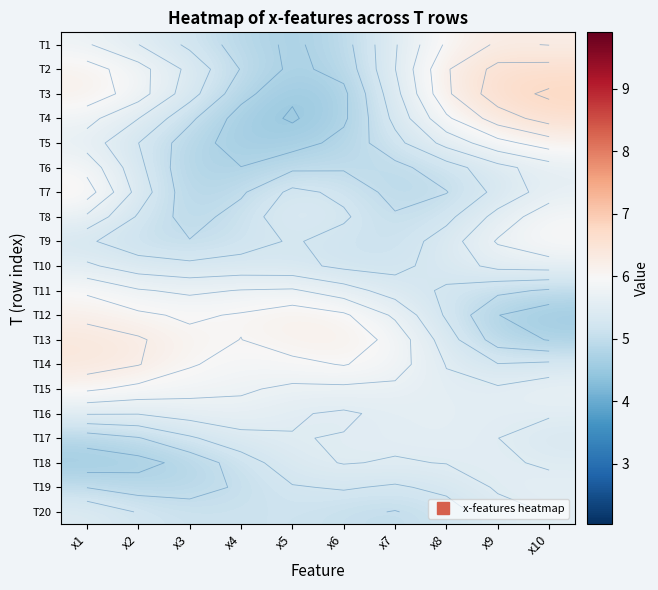

Which has a higher value, x10 or x6?

x10